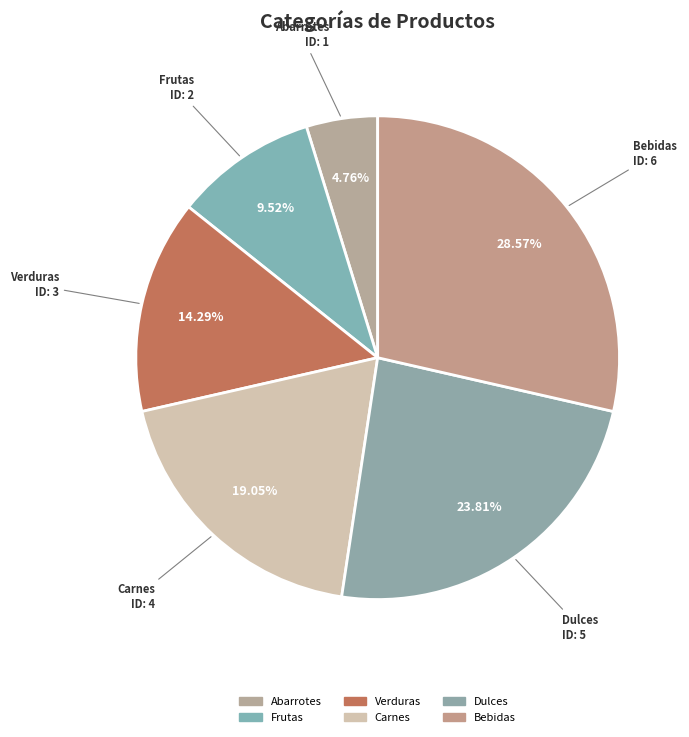

Rank the categories by value from highest to lowest.

Bebidas, Dulces, Carnes, Verduras, Frutas, Abarrotes